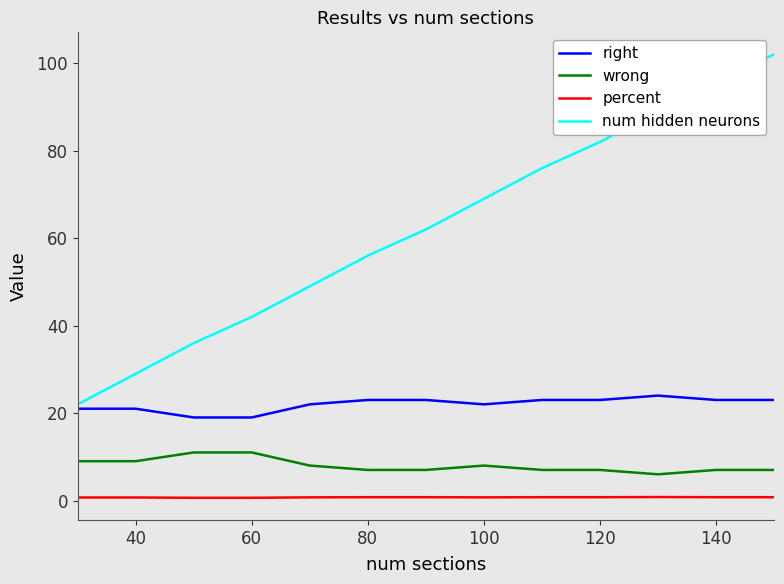

What is the highest value of the wrong series?

11.0